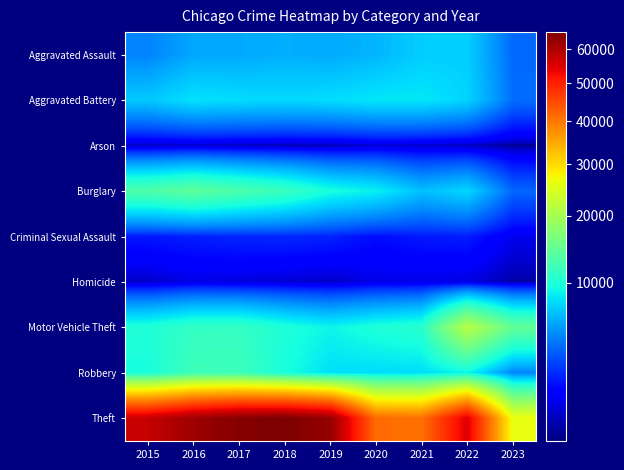

What is the spread (max minus min) of values at 2018?

64913